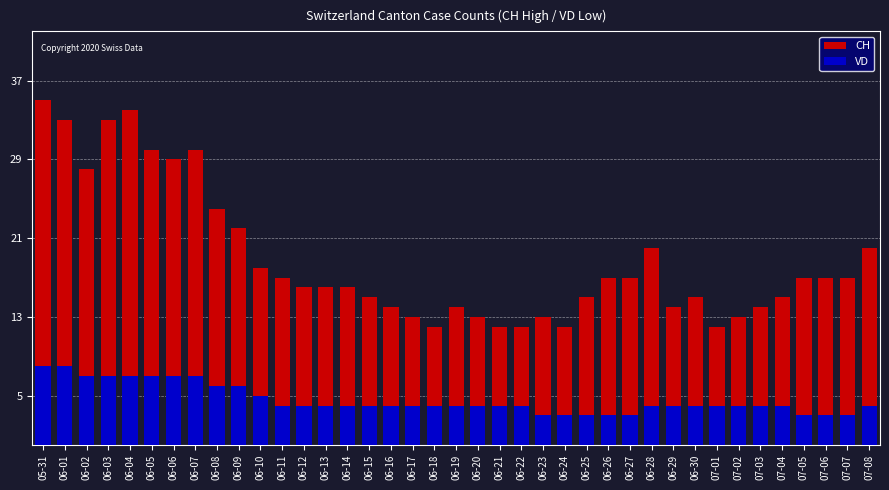

At which label does CH reach its peak?

05-31